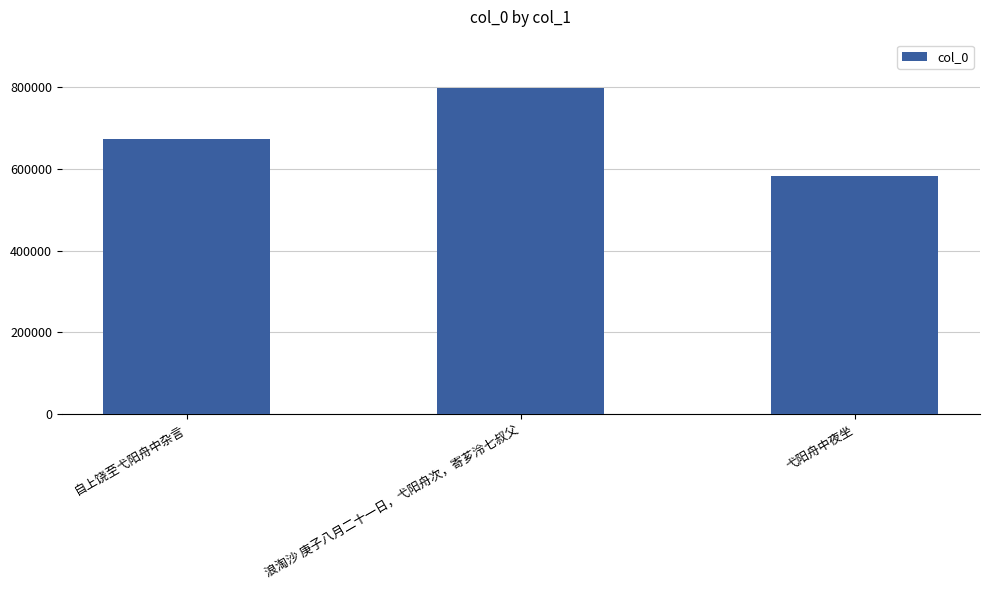

Reading left to right, what are all the values shown in this chart?

674368	797324	581836